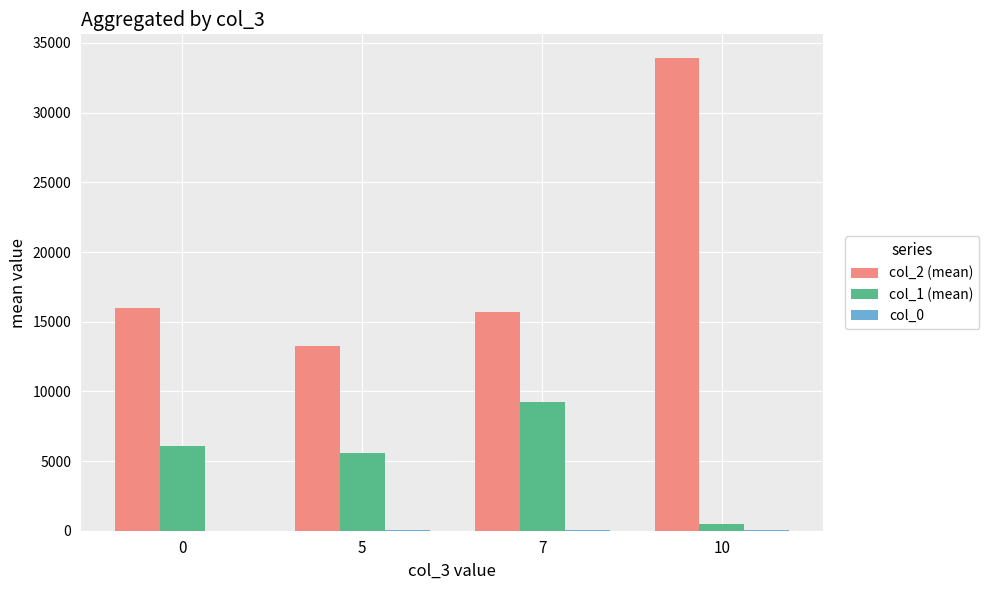

Which series changed the most between 5 and 7?

col_1 (mean)